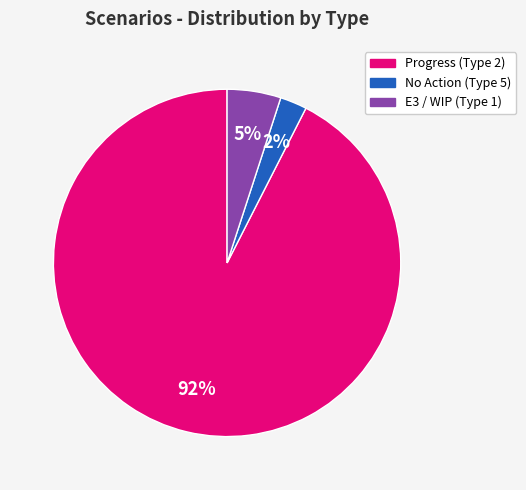

The No Action (Type 5) slice represents 3% of the pie. True or false?

True